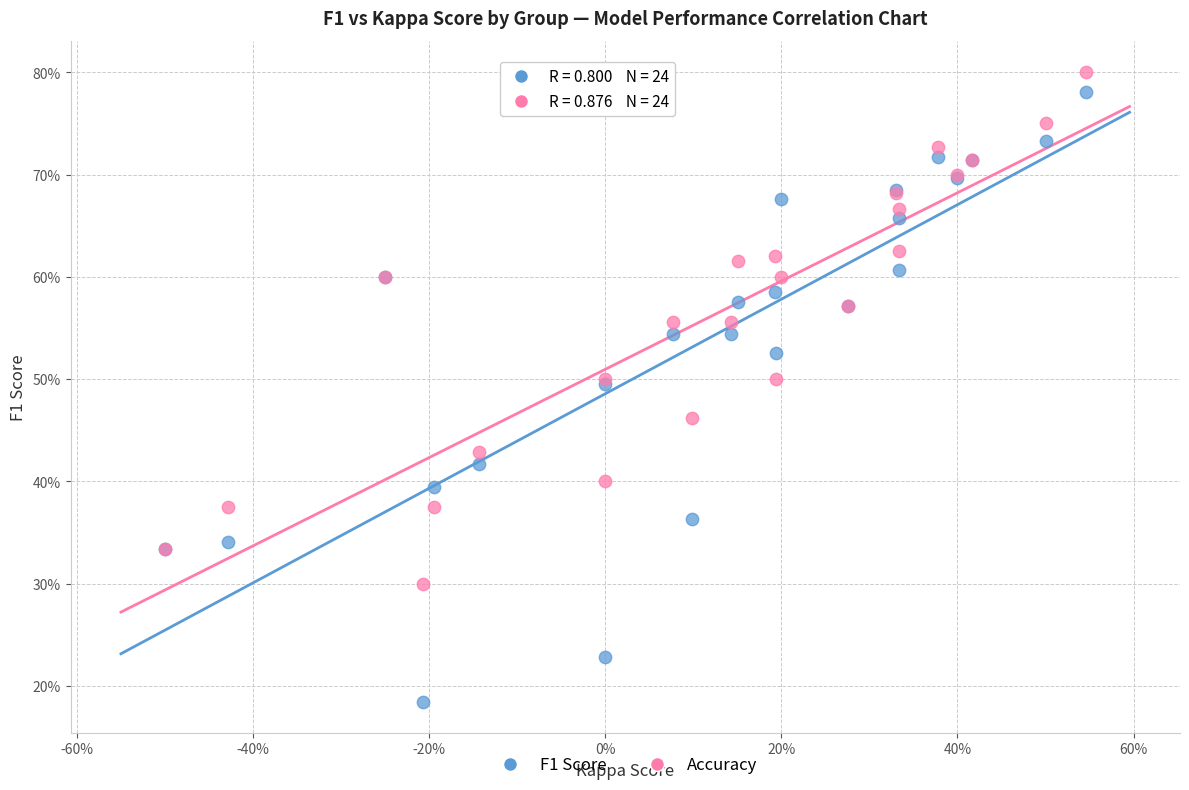

Which series reaches the maximum Y coordinate?

Accuracy